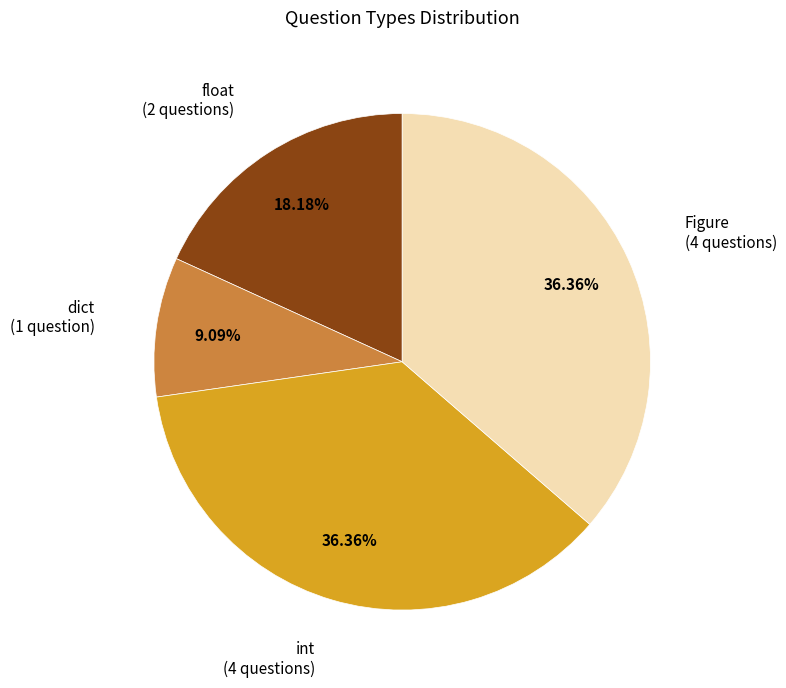

The dict slice represents 9% of the pie. True or false?

True